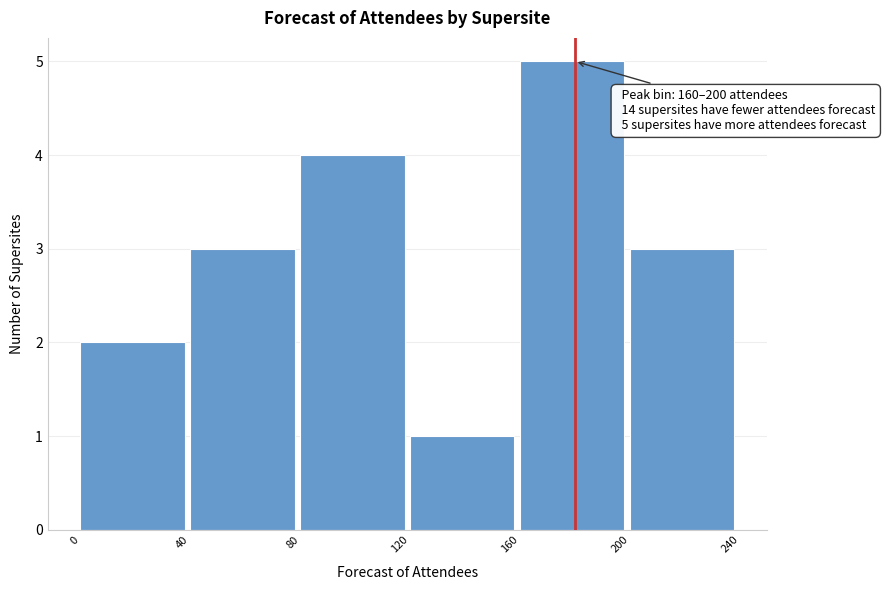

Over which range of the x-axis is the bar tallest?

160 to 200